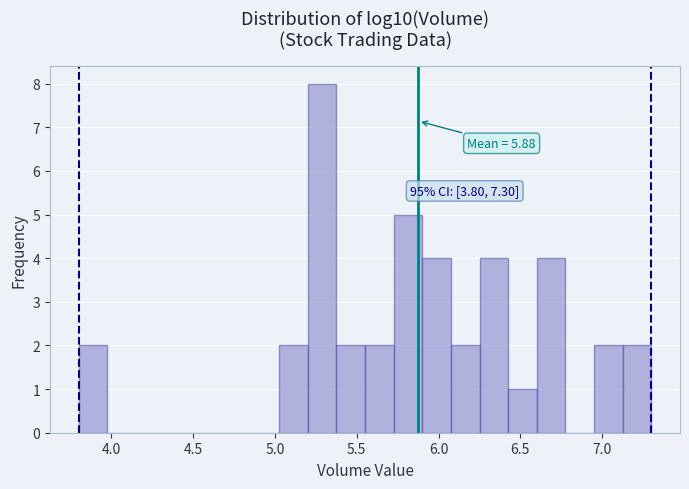

Read against the x-axis, roughly where is the centre of the tallest bar?

5.30